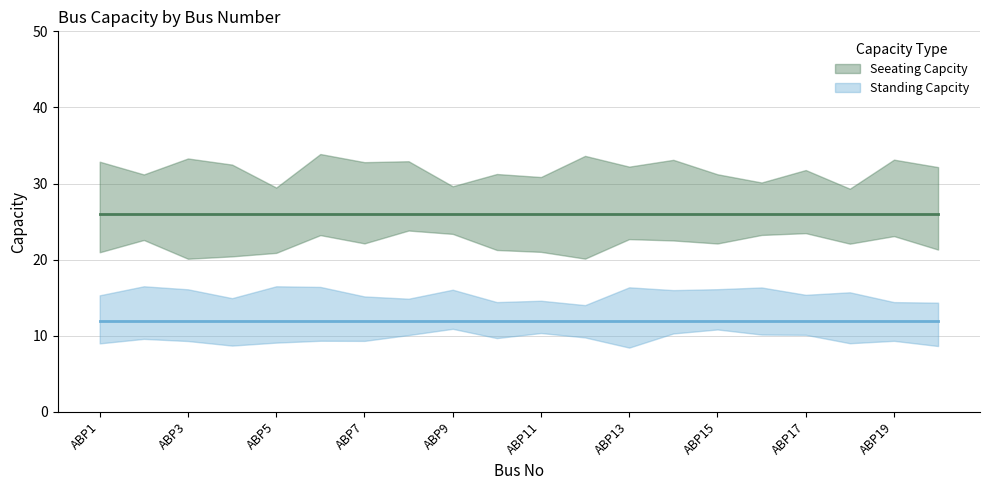

True or false: Standing Capcity and Seeating Capcity intersect in this chart.

False